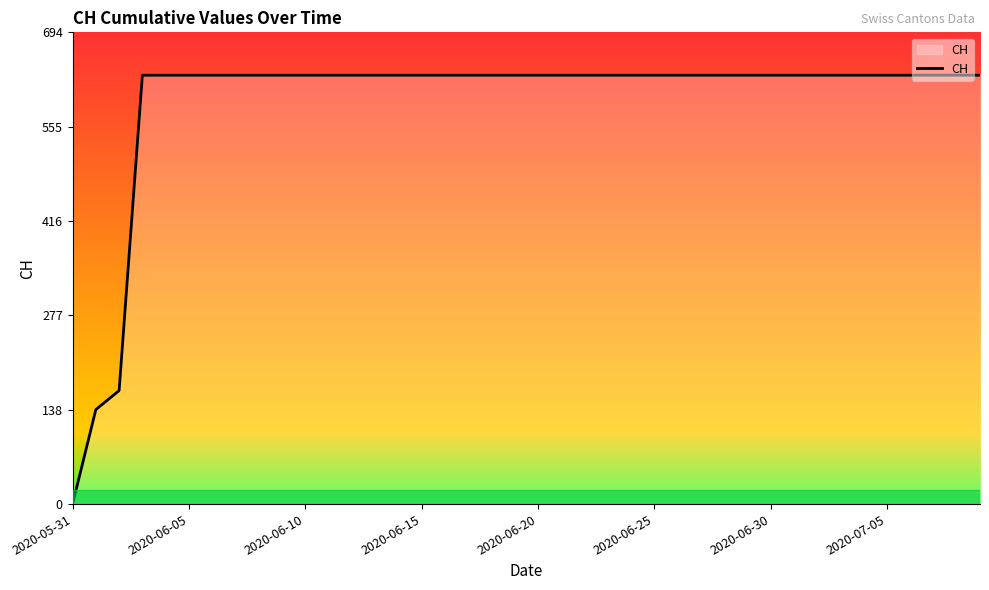

Reading right to left, list all the values displayed in this chart.

631	631	631	631	631	631	631	631	631	631	631	631	631	631	631	631	631	631	631	631	631	631	631	631	631	631	631	631	631	631	631	631	631	631	631	631	631	167	139	0